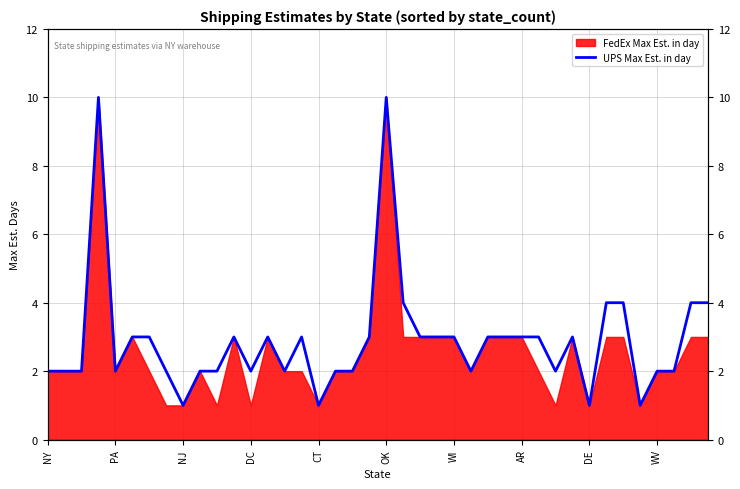

What is the difference between the values at PA and OK?

8